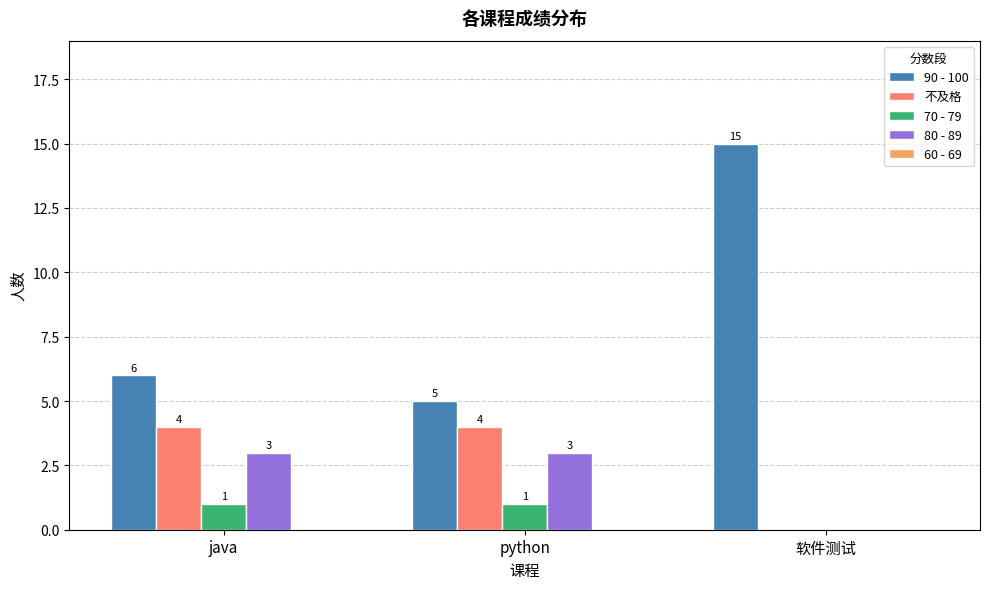

At which label is 70 - 79 closest to 0?

软件测试